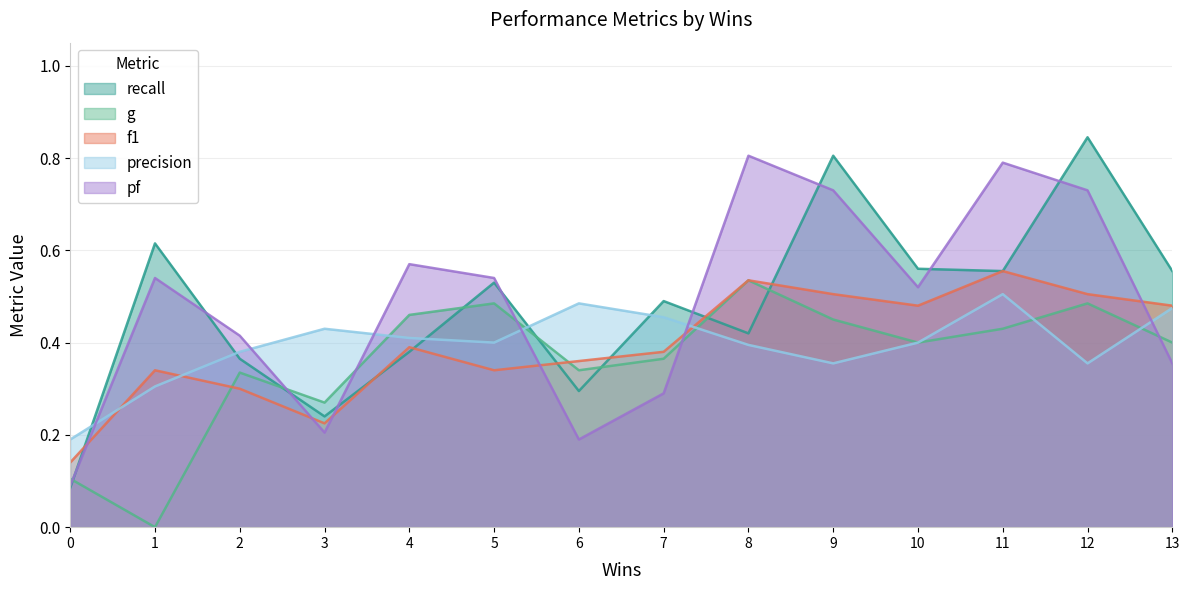

True or false: g has a value of 0.2 at 6.

False